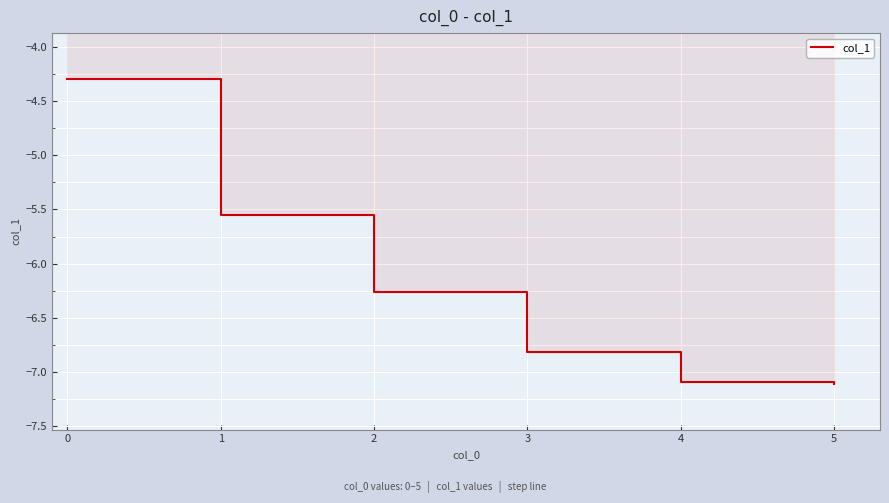

True or false: the data has more than 2 interior local peaks.

False